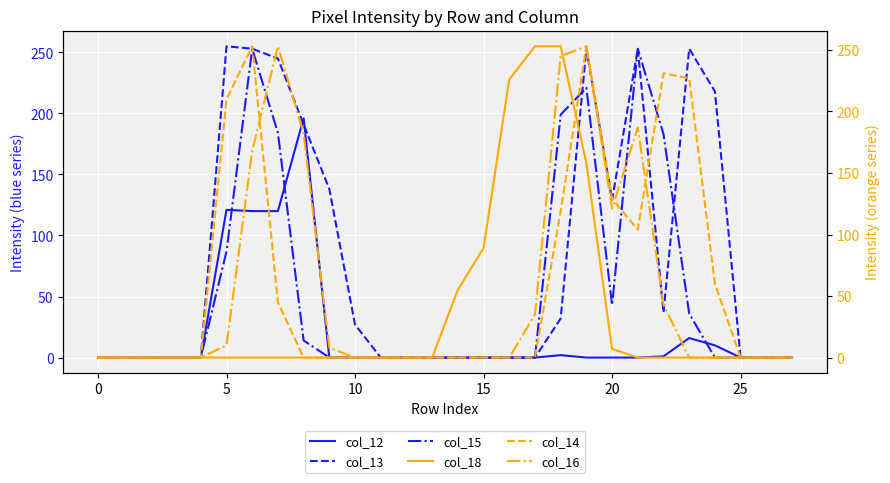

How many interior local valleys does the col_15 series have?

1